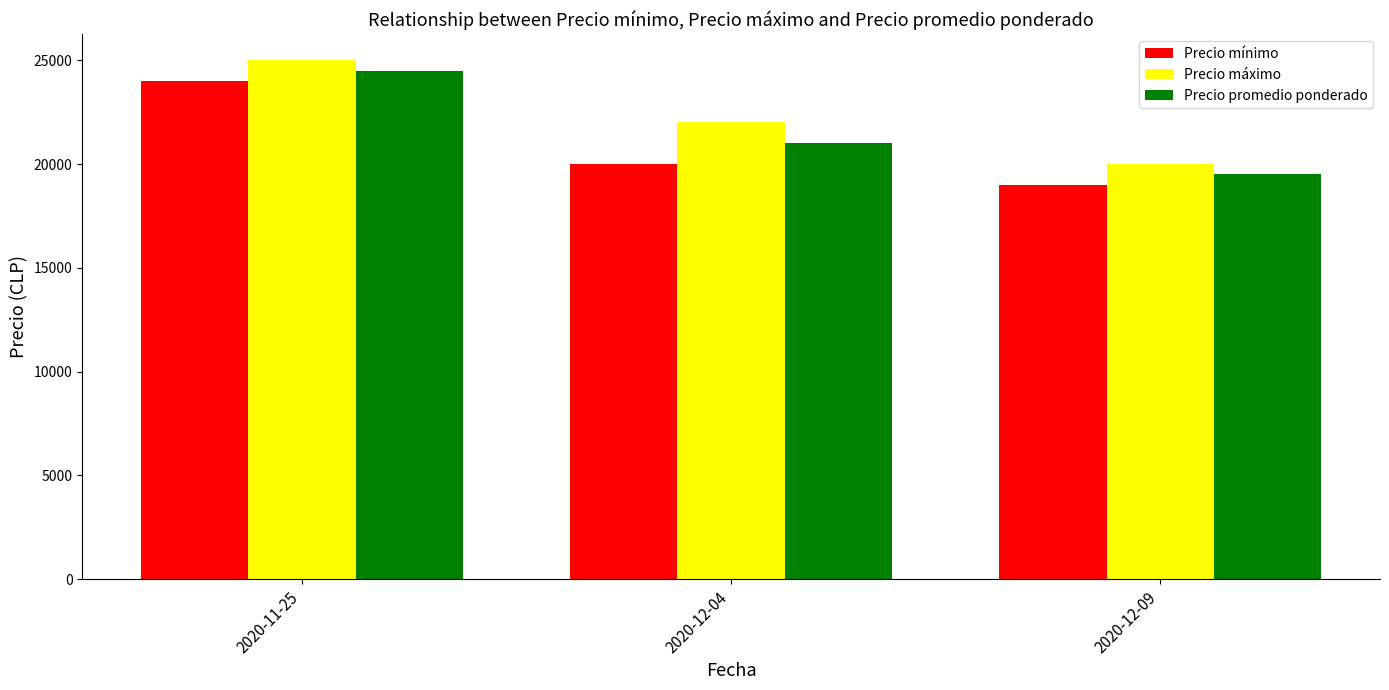

At which category does the chart reach its peak across all series?

2020-11-25